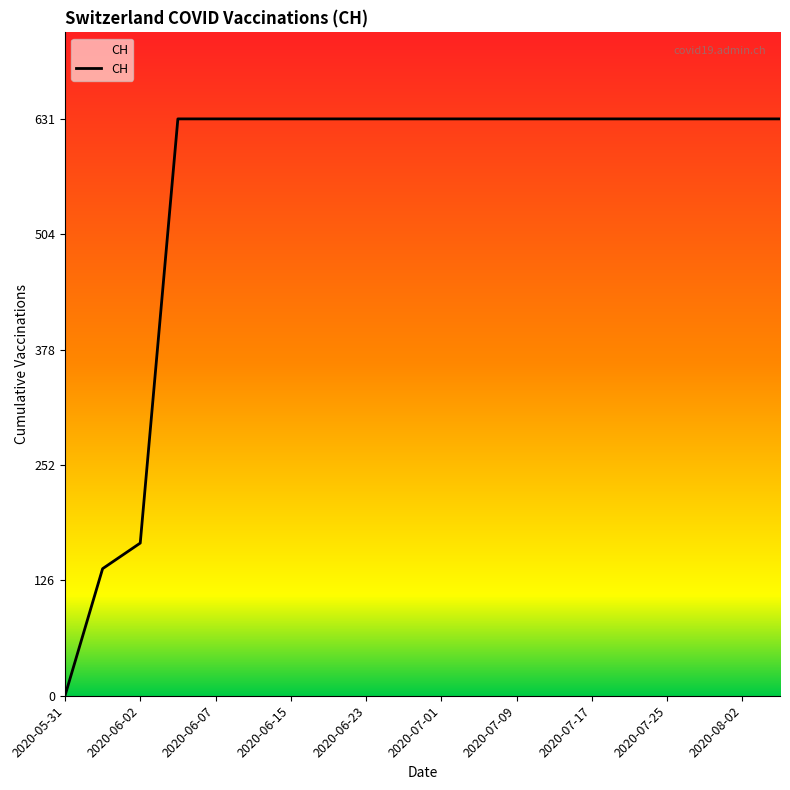

What is the greatest value displayed?

631